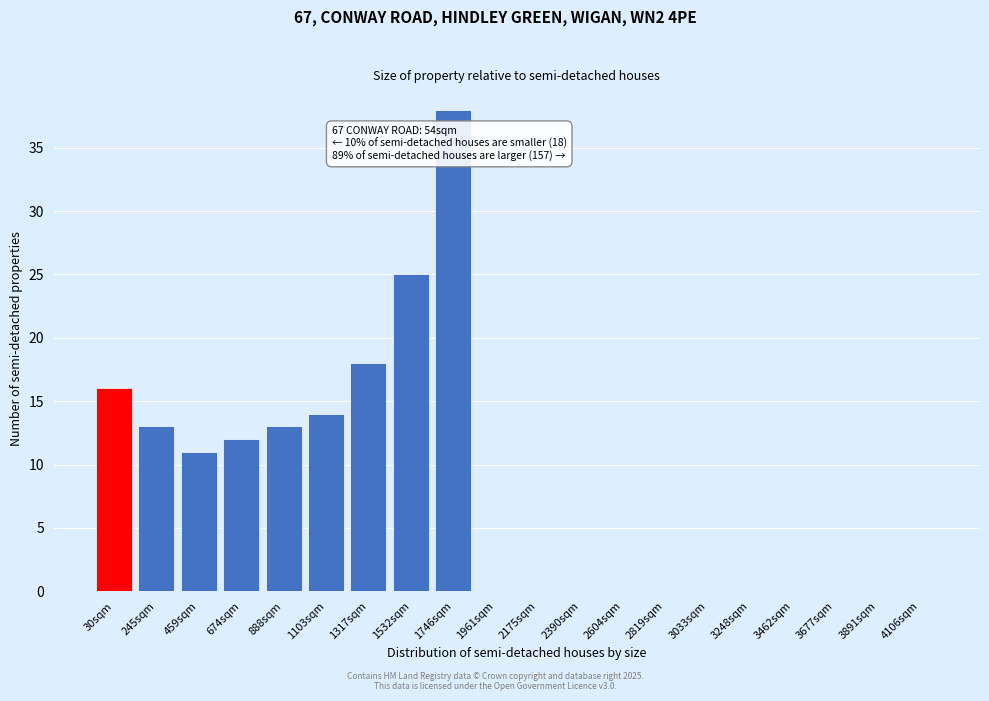

Reading left to right, transcribe all the data shown in this chart.

30sqm=16	245sqm=13	459sqm=11	674sqm=12	888sqm=13	1103sqm=14	1317sqm=18	1532sqm=25	1746sqm=38	1961sqm=0	2175sqm=0	2390sqm=0	2604sqm=0	2819sqm=0	3033sqm=0	3248sqm=0	3462sqm=0	3677sqm=0	3891sqm=0	4106sqm=0